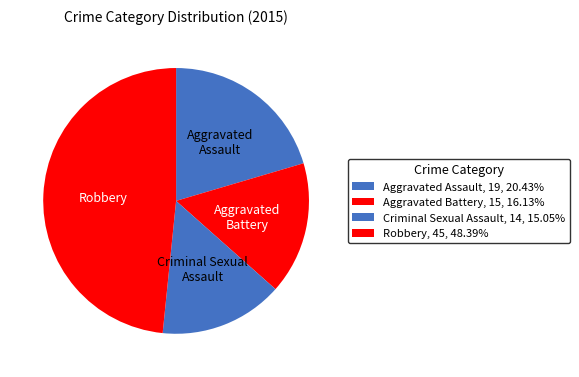

Rank the categories by value from lowest to highest.

Criminal Sexual Assault, Aggravated Battery, Aggravated Assault, Robbery